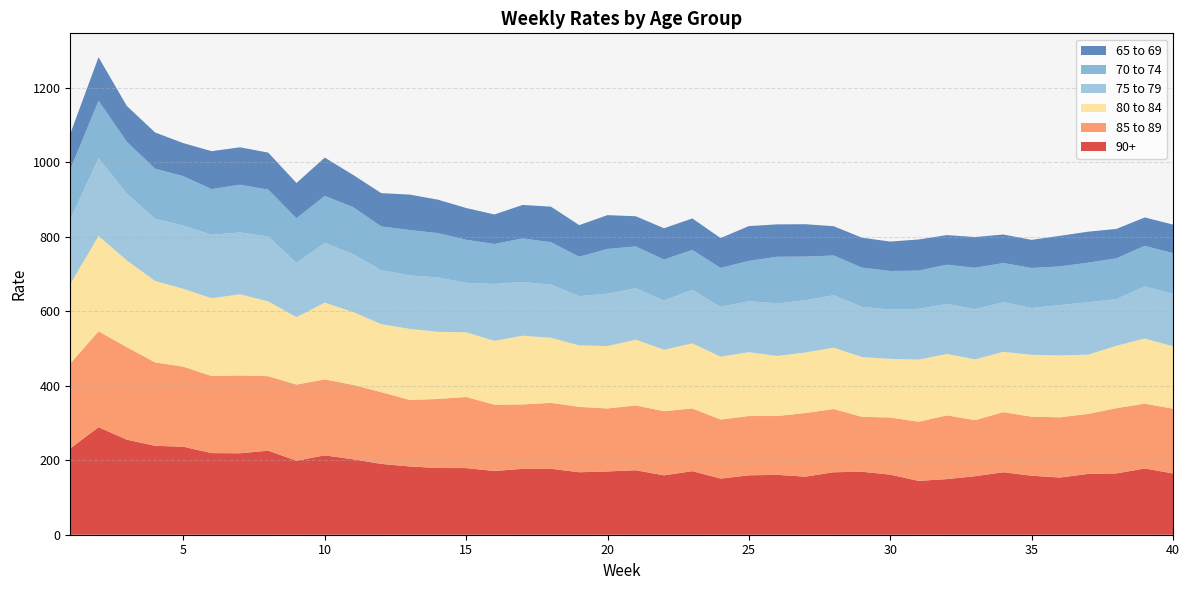

Reading right to left, what are all the values shown in this chart?

90+: 40=164.6	39=178.0	38=164.6	37=163.4	36=153.6	35=158.4	34=167.8	33=157.2	32=149.4	31=144.6	30=161.4	29=169.2	28=167.8	27=156.0	26=160.8	25=159.6	24=150.8	23=170.8	22=159.4	21=173.2	20=170.0	19=167.8	18=177.2	17=177.0	16=171.2	15=179.0	14=179.2	13=183.4	12=190.2	11=202.6	10=213.2	9=198.8	8=225.8	7=218.8	6=219.2	5=236.4	4=238.8	3=255.4	2=288.8	1=232.0
85 to 89: 40=174.0	39=174.0	38=175.4	37=161.2	36=161.8	35=158.6	34=161.4	33=150.6	32=171.2	31=158.8	30=153.6	29=147.4	28=169.8	27=171.0	26=158.0	25=159.2	24=158.6	23=168.4	22=172.4	21=174.0	20=169.2	19=175.6	18=177.0	17=173.0	16=178.0	15=191.0	14=185.4	13=178.8	12=192.8	11=200.0	10=204.0	9=204.6	8=200.0	7=209.0	6=207.0	5=215.0	4=224.2	3=248.4	2=257.6	1=227.8
80 to 84: 40=167.6	39=175.0	38=167.6	37=159.0	36=166.4	35=166.2	34=162.2	33=163.2	32=165.0	31=167.0	30=157.4	29=160.6	28=165.0	27=162.6	26=161.4	25=171.6	24=168.8	23=174.8	22=165.0	21=176.8	20=167.6	19=165.2	18=174.8	17=184.6	16=171.6	15=173.8	14=180.4	13=190.8	12=182.6	11=195.8	10=206.2	9=181.0	8=201.0	7=218.0	6=209.0	5=209.2	4=218.6	3=233.2	2=256.2	1=213.6
75 to 79: 40=140.8	39=140.0	38=125.2	37=140.8	36=135.0	35=125.8	34=133.2	33=134.8	32=134.2	31=136.2	30=132.2	29=134.8	28=140.6	27=140.2	26=141.2	25=137.0	24=133.6	23=143.8	22=132.4	21=138.0	20=140.6	19=132.2	18=142.8	17=144.2	16=152.8	15=132.8	14=146.0	13=143.6	12=145.0	11=155.4	10=160.4	9=146.0	8=174.2	7=166.0	6=170.4	5=169.6	4=167.0	3=179.6	2=208.4	1=174.2
70 to 74: 40=109.4	39=109.0	38=109.6	37=106.4	36=103.8	35=107.4	34=105.2	33=111.2	32=105.4	31=102.8	30=103.8	29=105.4	28=106.8	27=117.2	26=125.2	25=108.2	24=104.8	23=107.2	22=109.8	21=112.4	20=120.2	19=105.8	18=114.0	17=117.0	16=107.4	15=115.6	14=119.2	13=121.8	12=117.4	11=126.2	10=126.2	9=119.8	8=126.0	7=128.4	6=122.6	5=132.8	4=134.6	3=138.8	2=154.6	1=133.6
65 to 69: 40=76.6	39=76.2	38=79.0	37=83.2	36=82.2	35=75.6	34=76.6	33=82.6	32=79.6	31=83.6	30=79.0	29=80.4	28=78.6	27=87.0	26=87.0	25=93.4	24=80.2	23=84.6	22=84.2	21=81.0	20=90.8	19=85.0	18=95.4	17=90.0	16=79.2	15=85.4	14=89.8	13=95.2	12=89.4	11=86.6	10=103.0	9=94.6	8=99.4	7=100.4	6=102.0	5=88.8	4=97.2	3=96.2	2=117.0	1=95.8